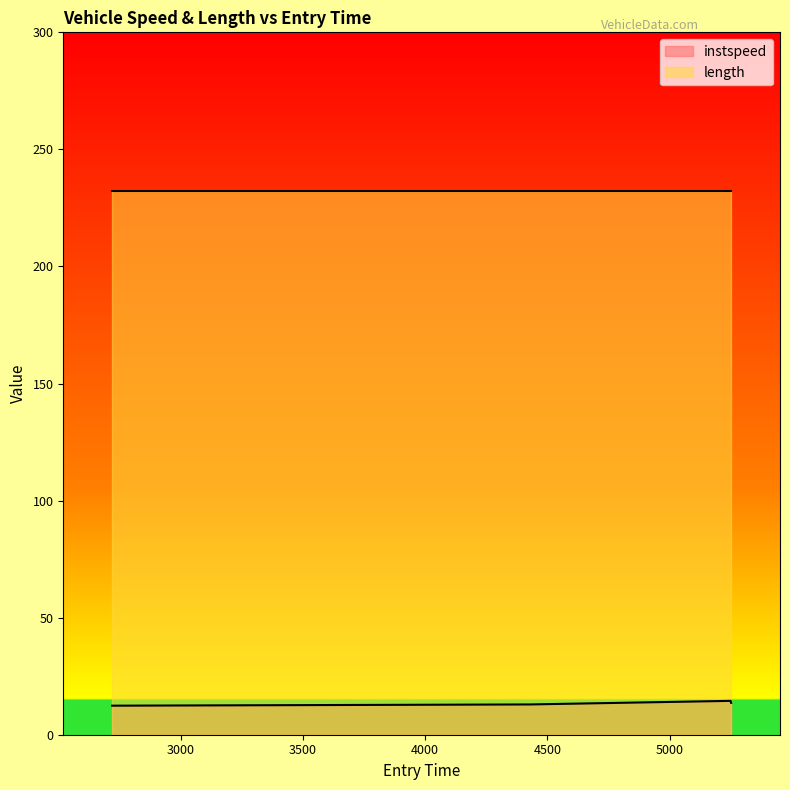

Where does the data first go above 13?

5250.215014738011